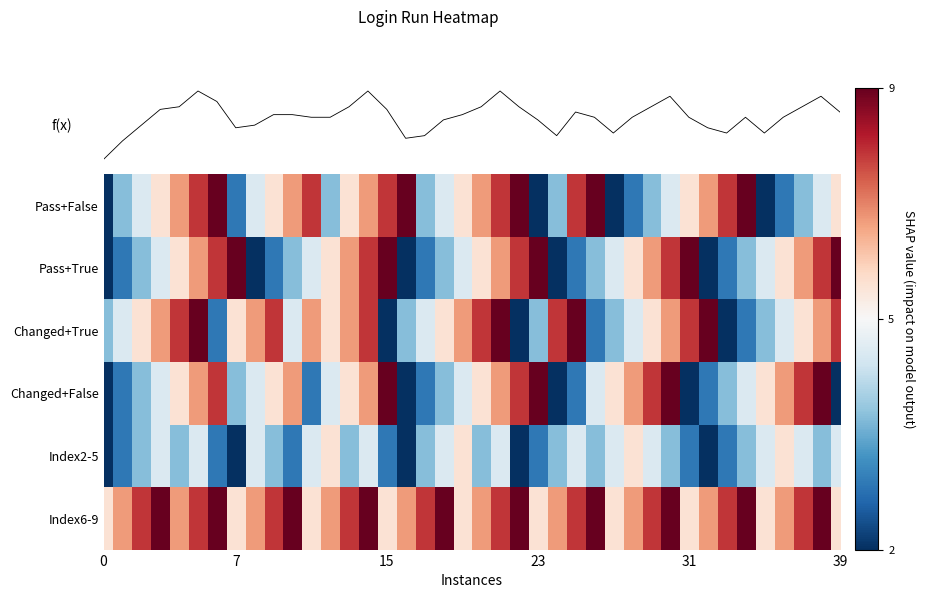

What is the highest value of the Pass+True series?

9